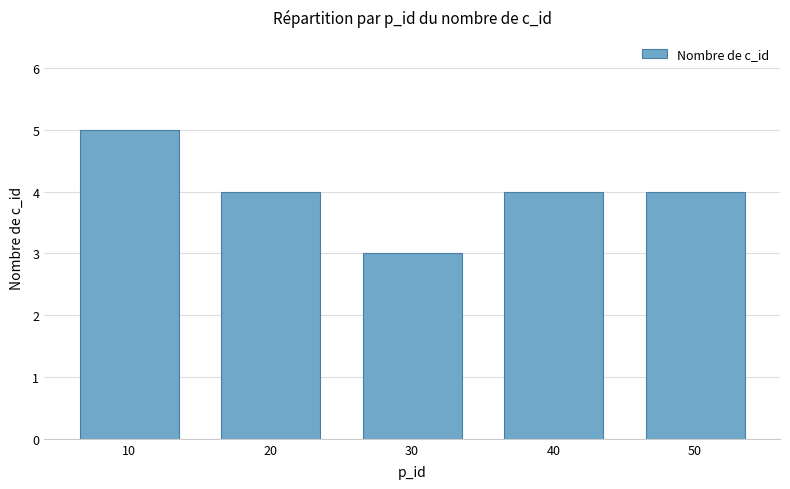

How many bars are there in total?

5